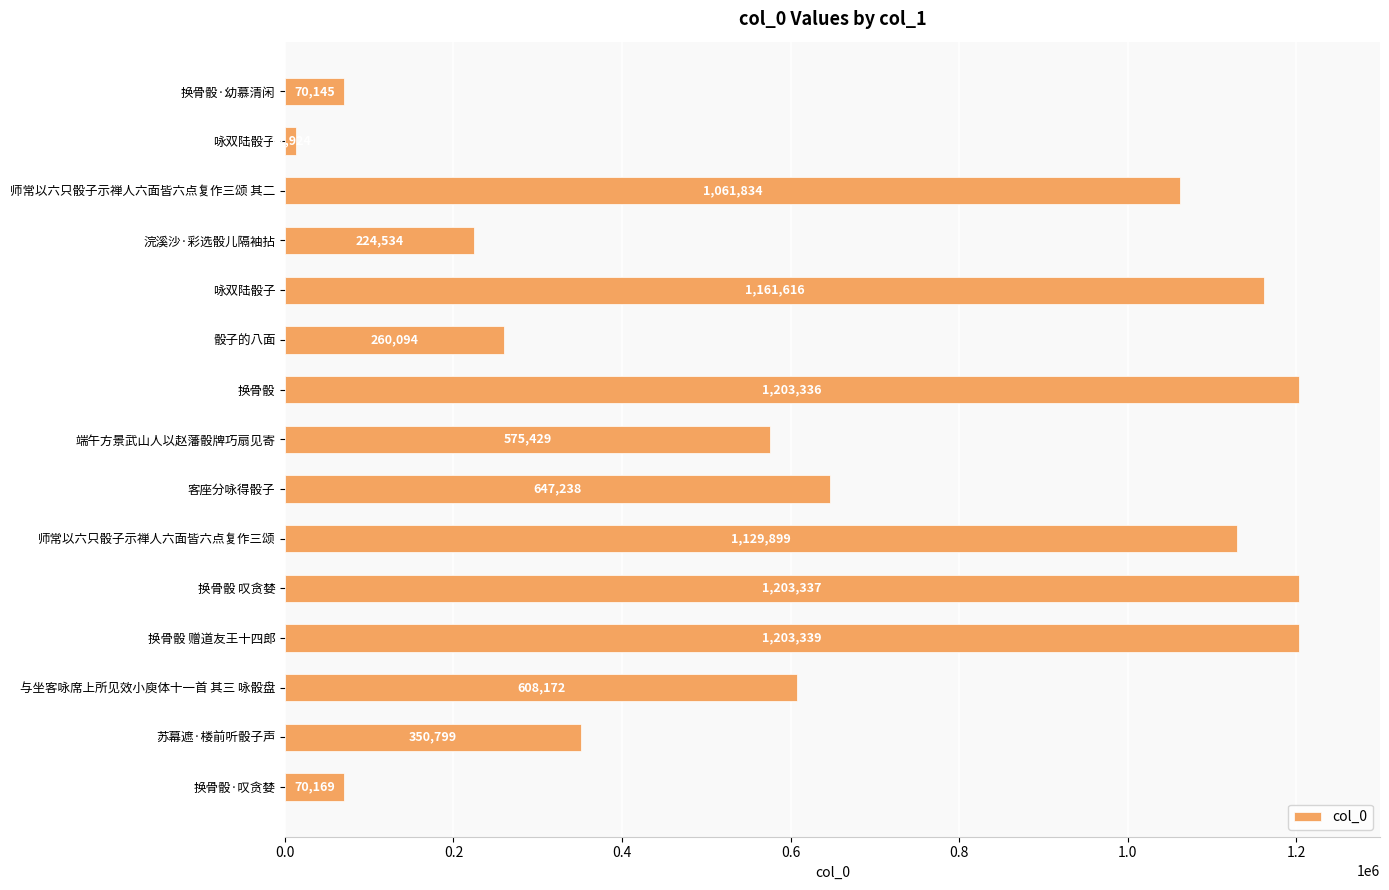

Which category has the highest value across all series?

换骨骰 赠道友王十四郎